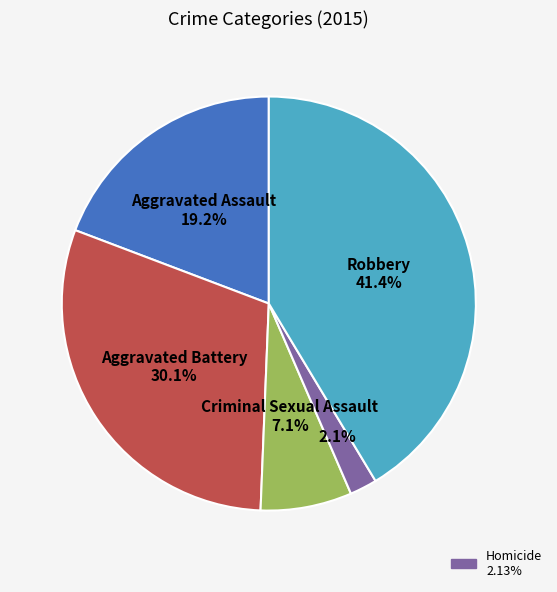

How many segments does this pie chart have?

5